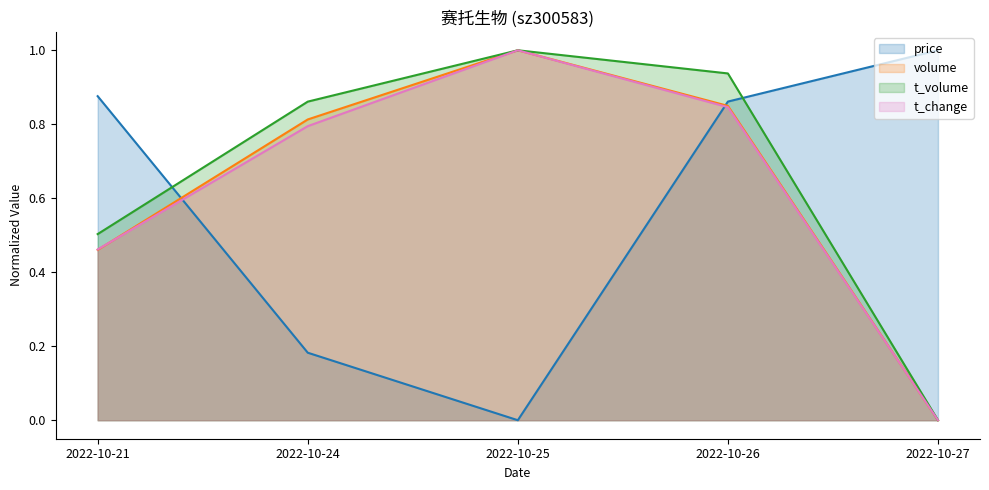

Reading right to left, list all the values displayed in this chart.

price: 1.0	0.9	0.0	0.2	0.9
volume: 0.0	0.8	1.0	0.8	0.5
t_volume: 0.0	0.9	1.0	0.9	0.5
t_change: 0.0	0.8	1.0	0.8	0.5